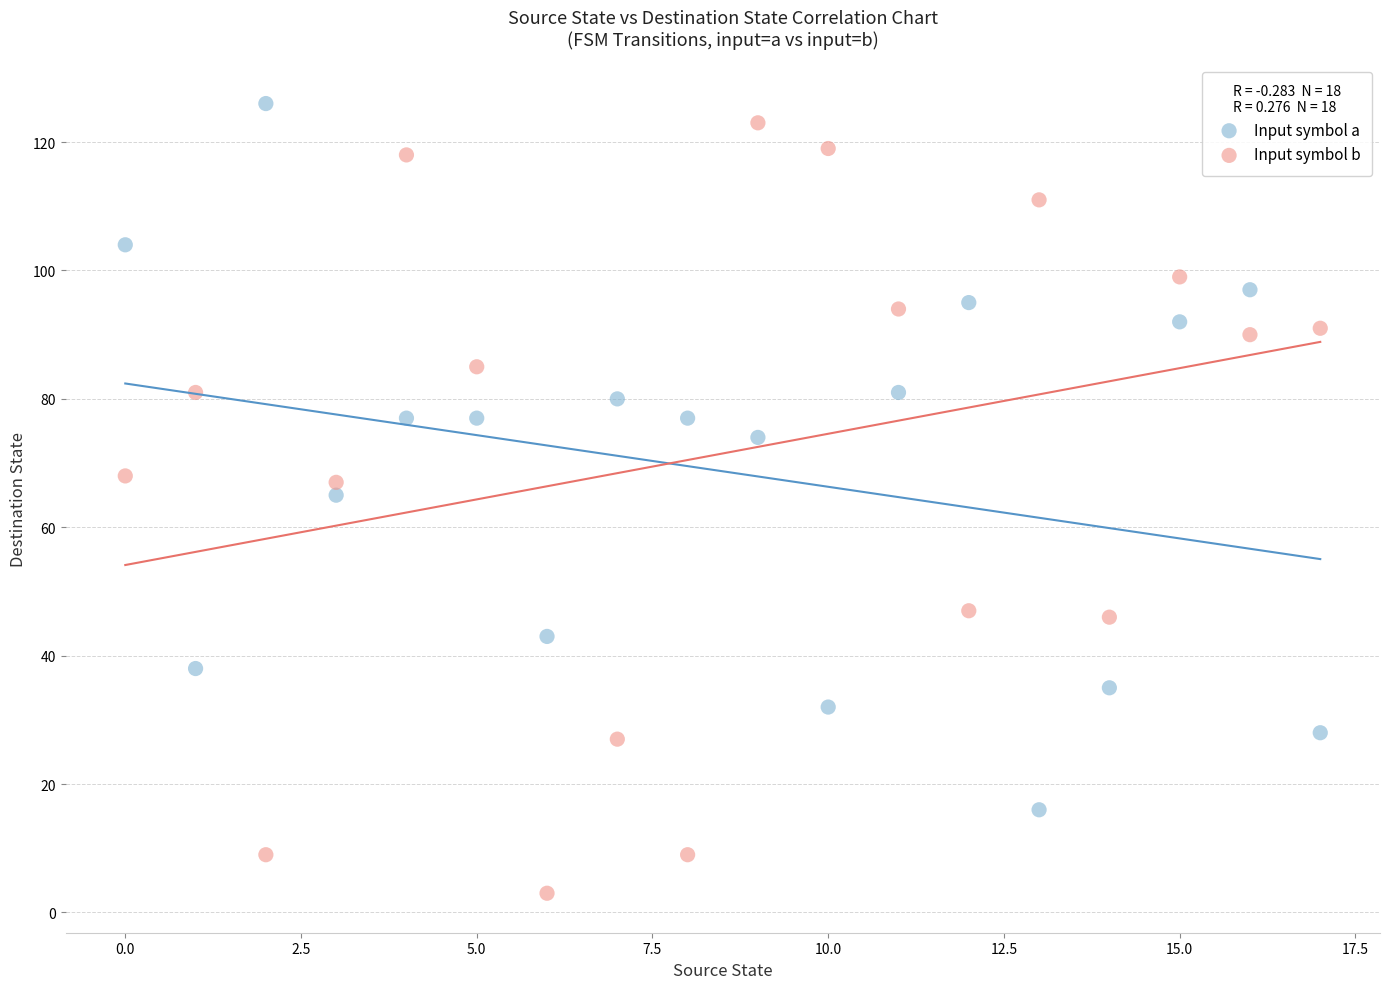

Which series contains the highest Y value?

Input symbol a